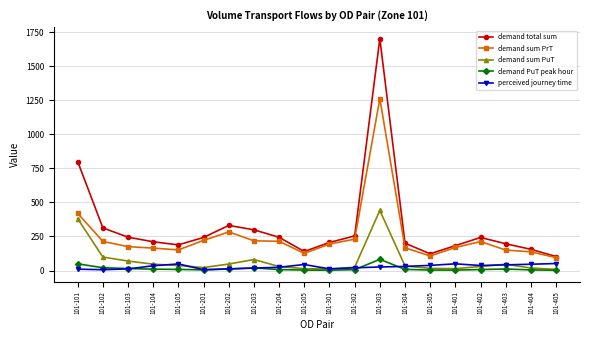

At how many categories does at least one series exceed 1450?

1